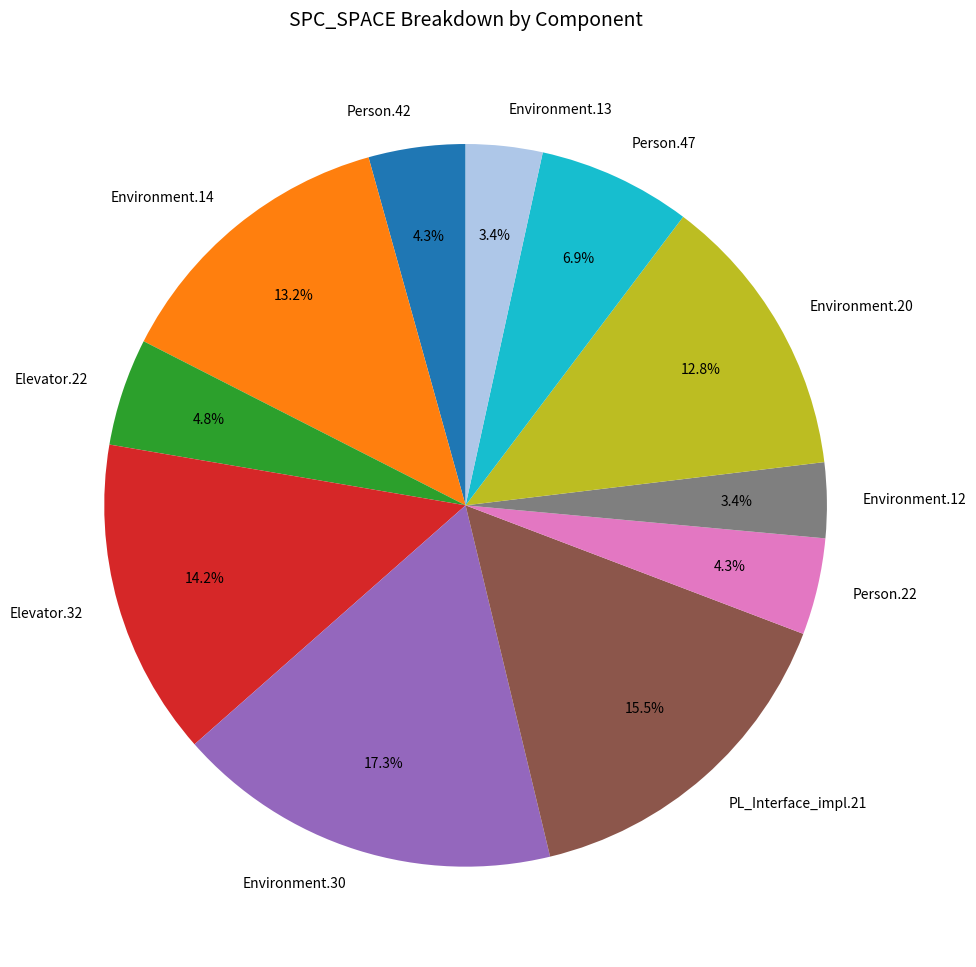

Which slice is the largest?

Environment.30